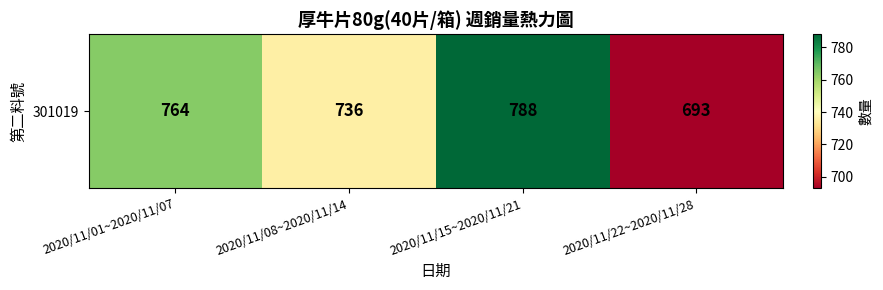

The value at 2020/11/01~2020/11/07 is 764. True or false?

True